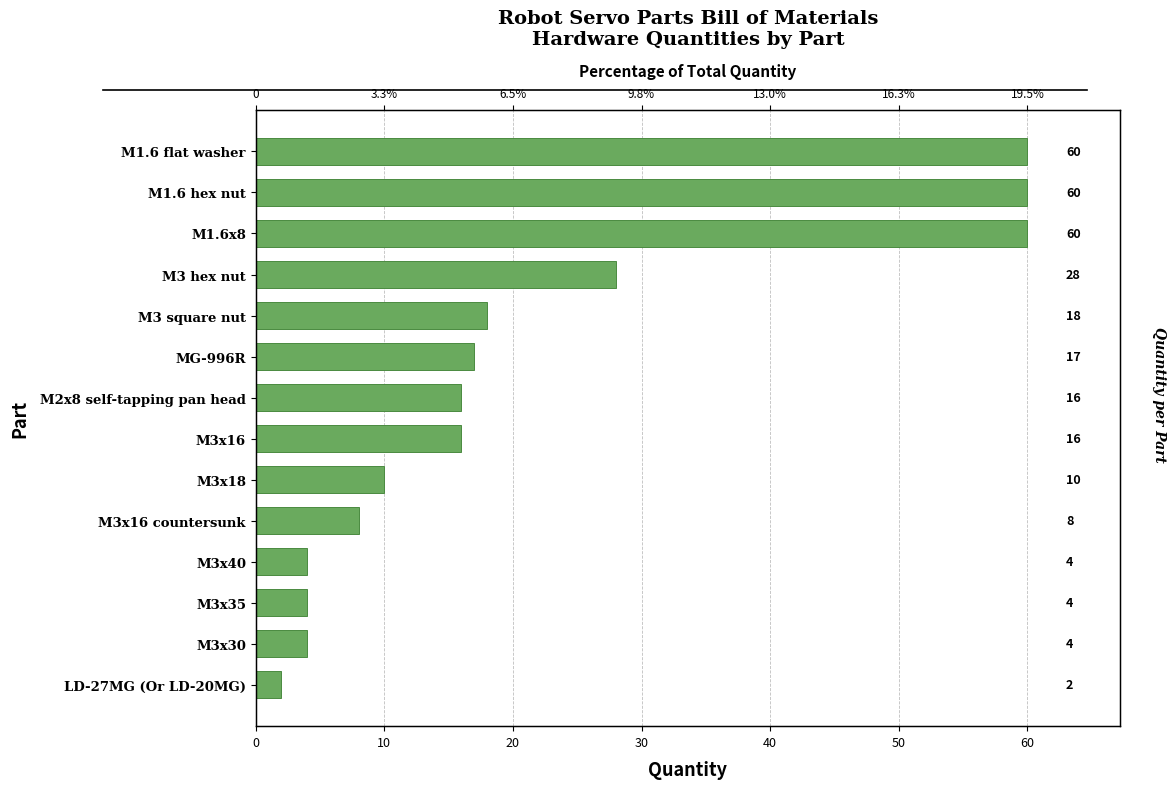

How many bars are there in total?

14